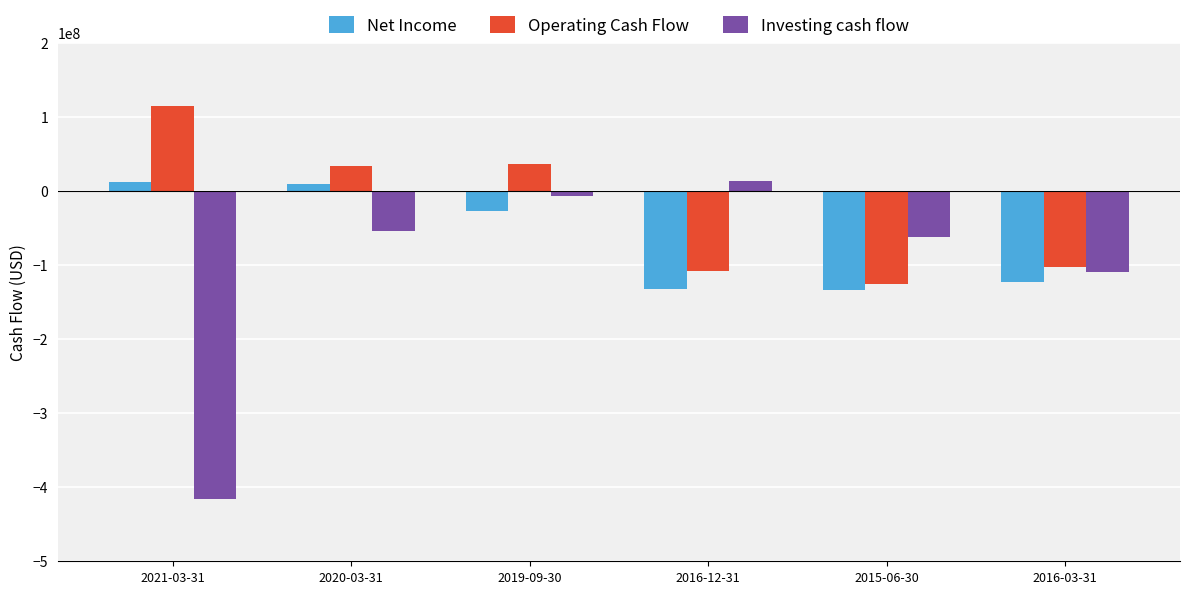

Where is Net Income nearest to the value -60791000?

2019-09-30